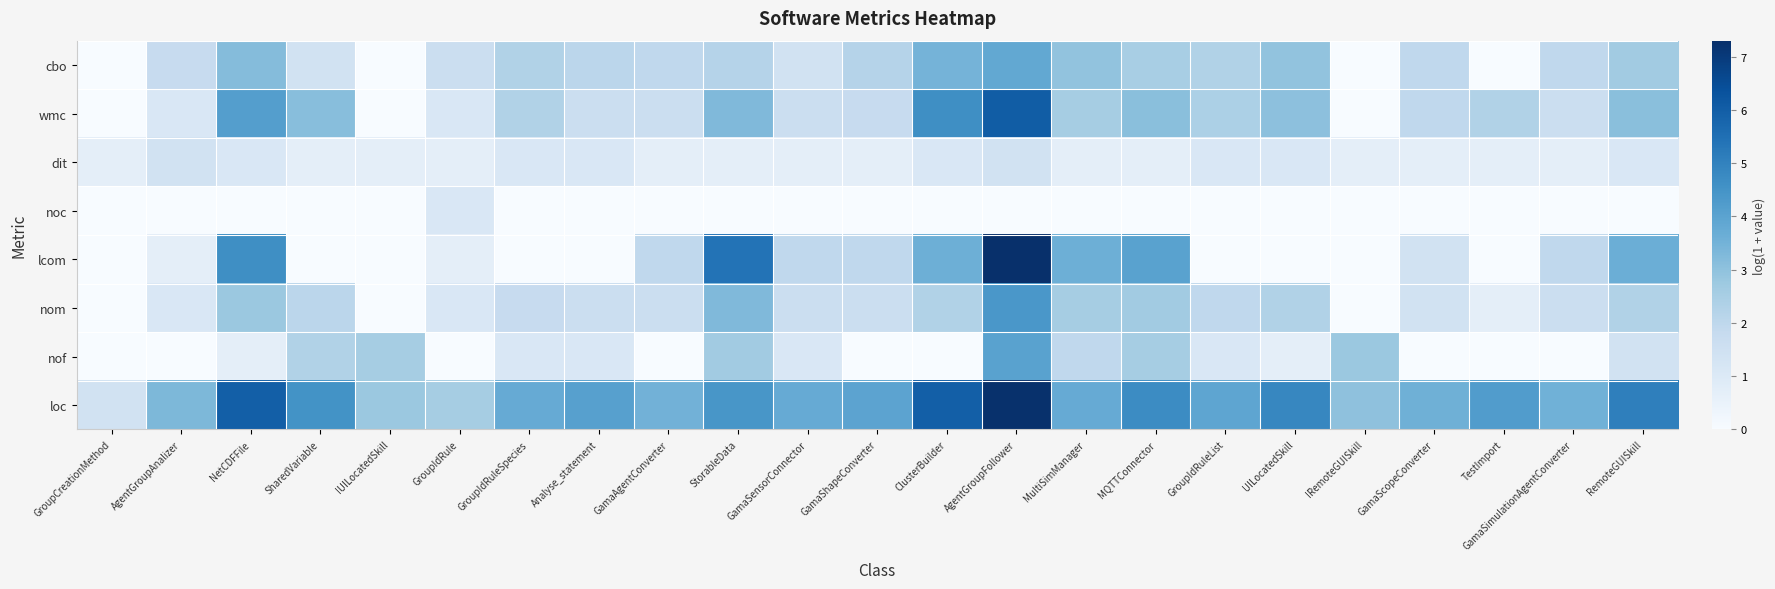

Which has a higher value, NetCDFFile or GroupIdRuleList?

NetCDFFile